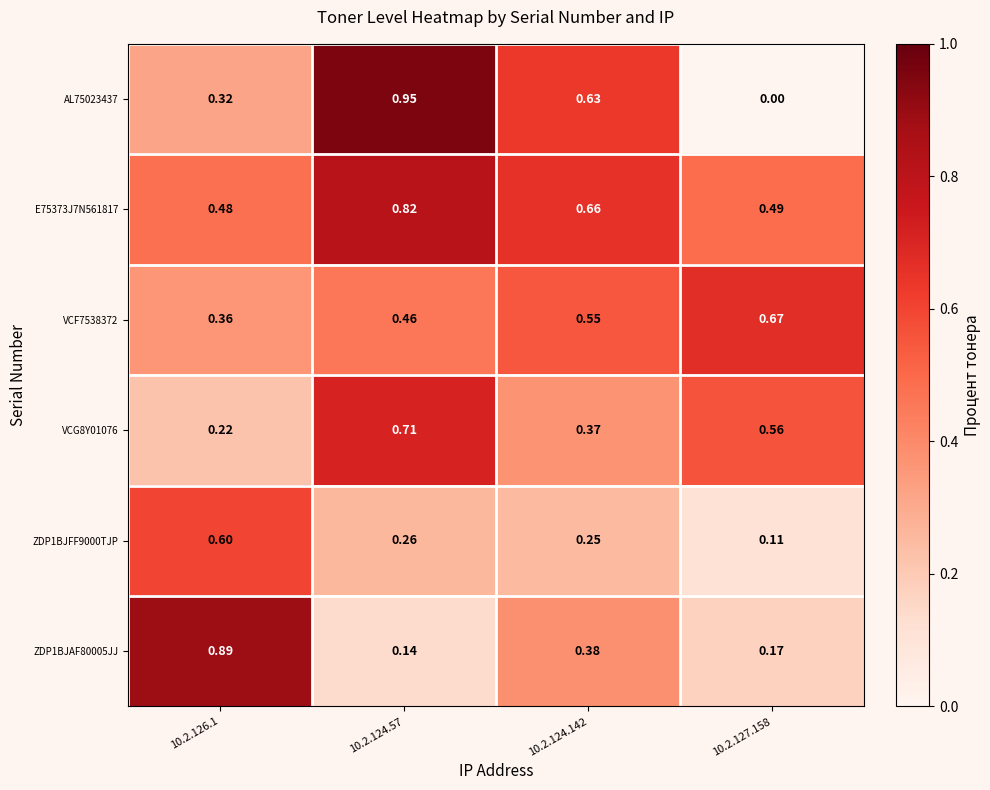

Count the number of data series in this chart.

6